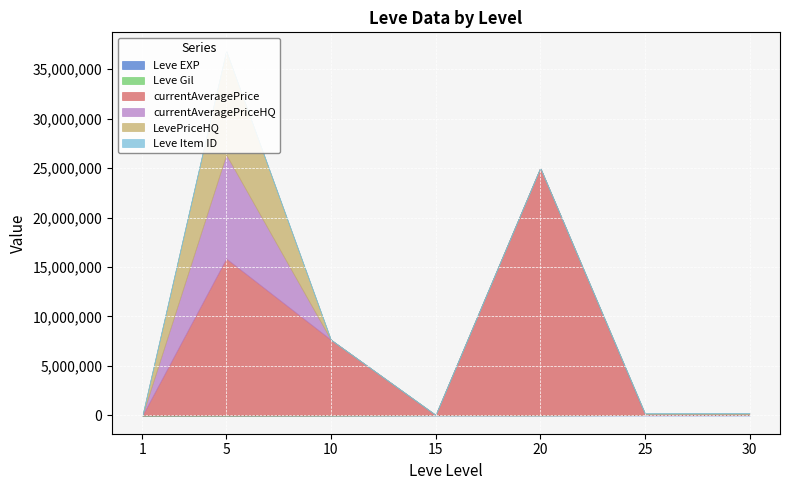

True or false: LevePriceHQ and currentAveragePriceHQ cross at least once.

False